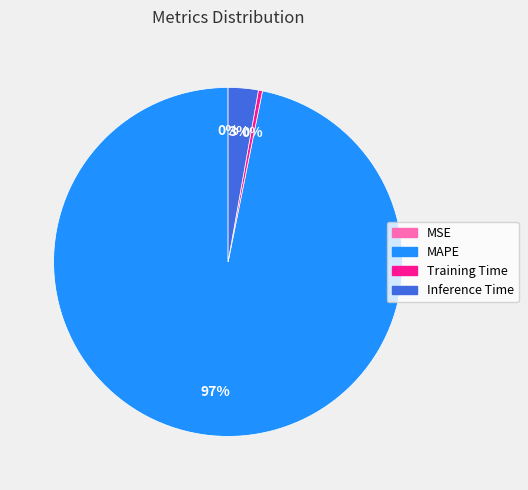

Which has a higher value, MAPE or Training Time?

MAPE